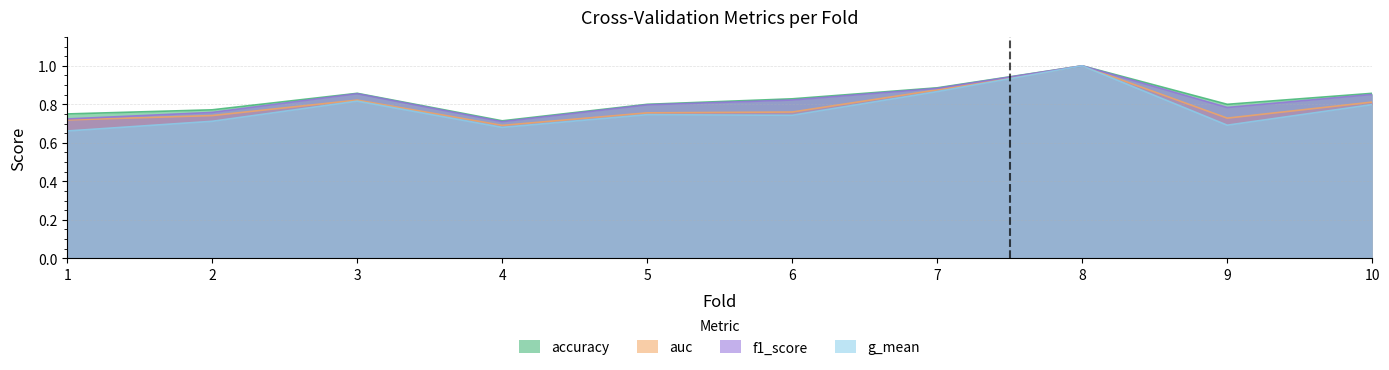

Is it true that auc equals 0.7 at 9?

True